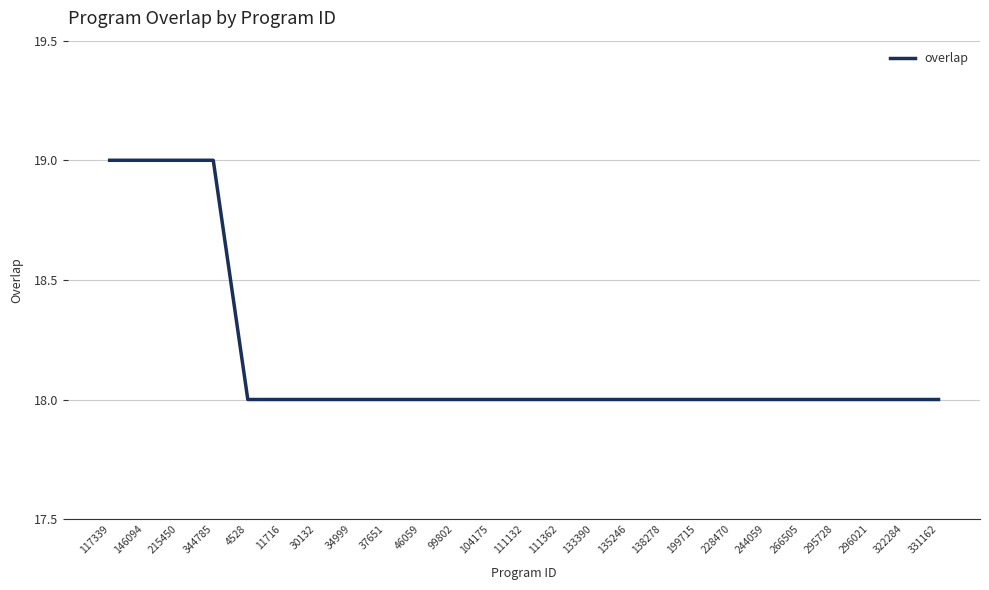

What position from the left is 228470?

19